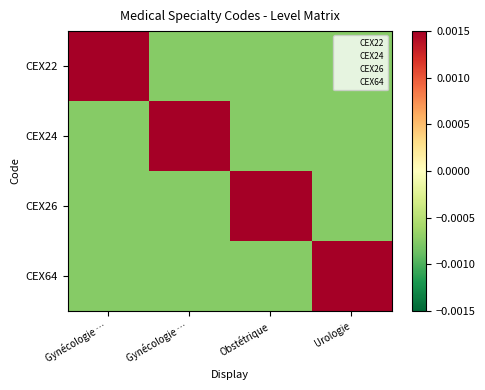

At which category is the sum across all series the highest?

Gynécologie …